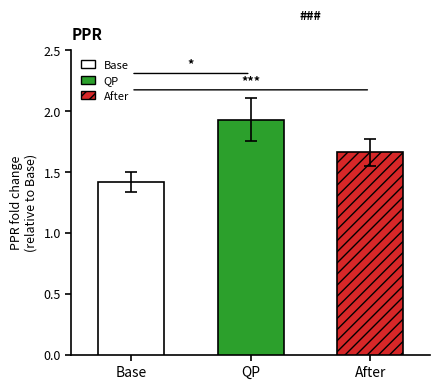

Does the chart contain stacked bars?

No